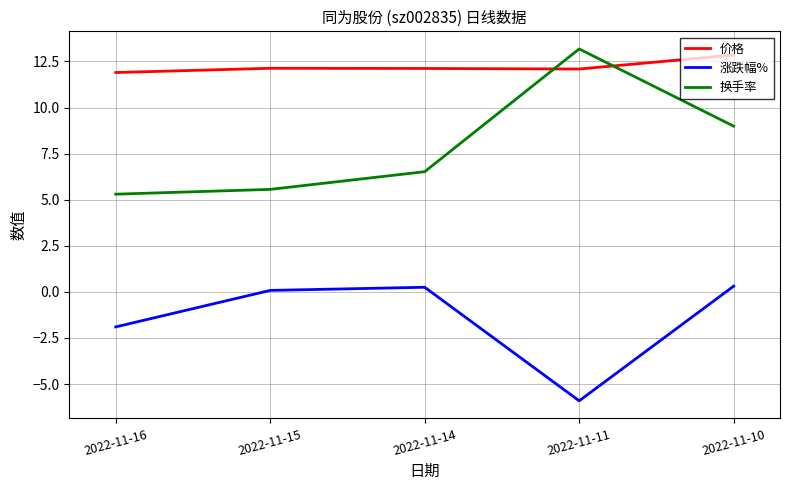

True or false: 价格 and 换手率 intersect in this chart.

True